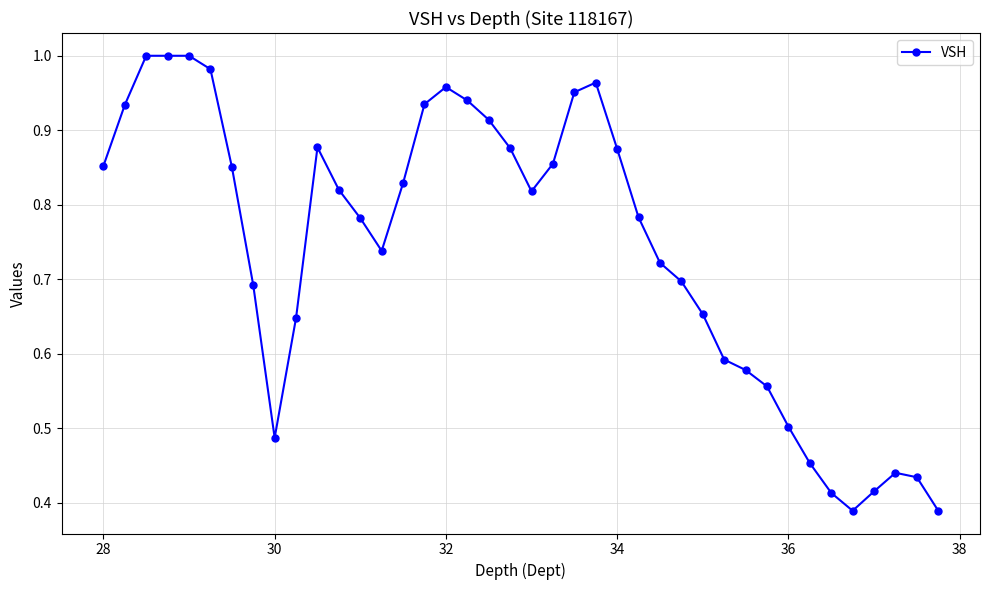

What is the sum of all values?

29.6